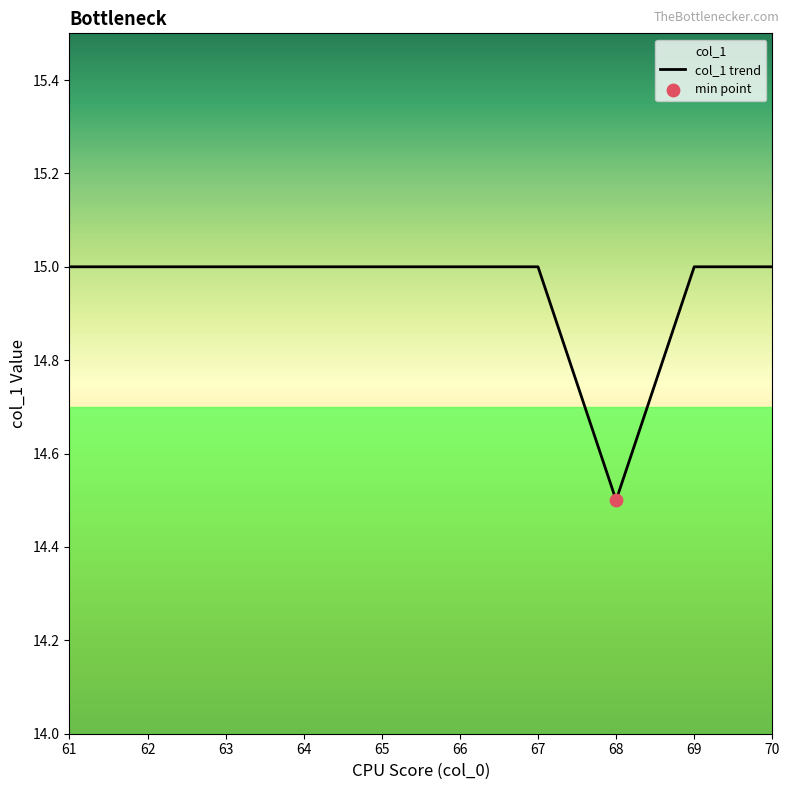

What is the ratio of the value at 61 to the value at 67?

1.0